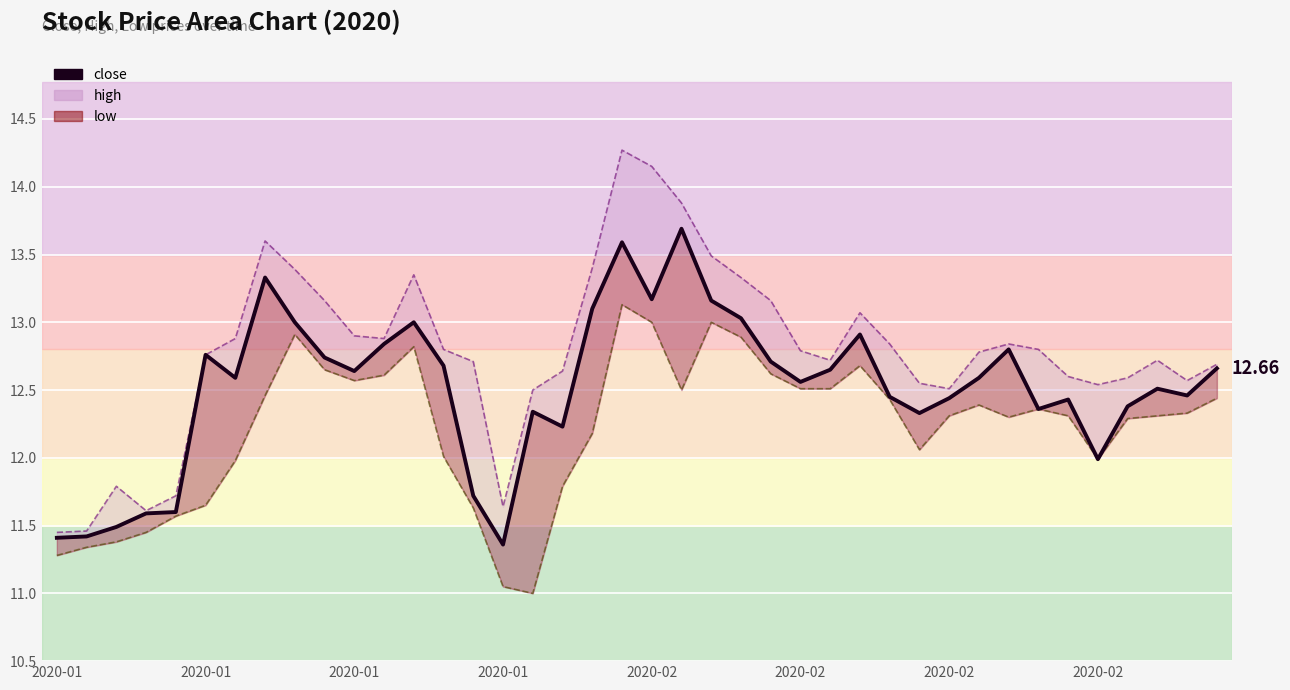

What is the sum of the values at 18 and 11?

25.9